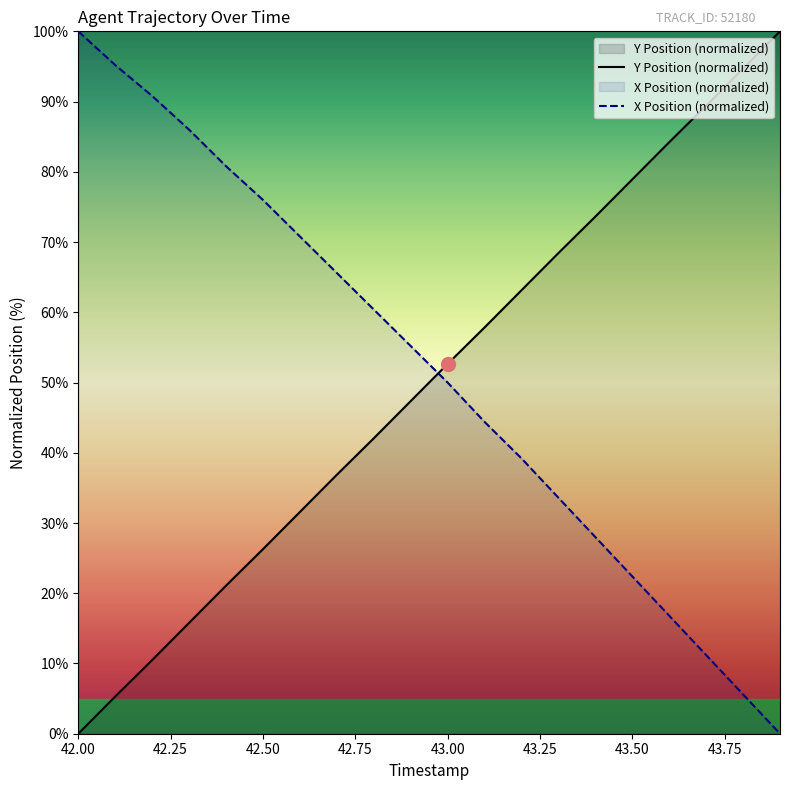

What is the spread (max minus min) of values at 42.7?

28.7